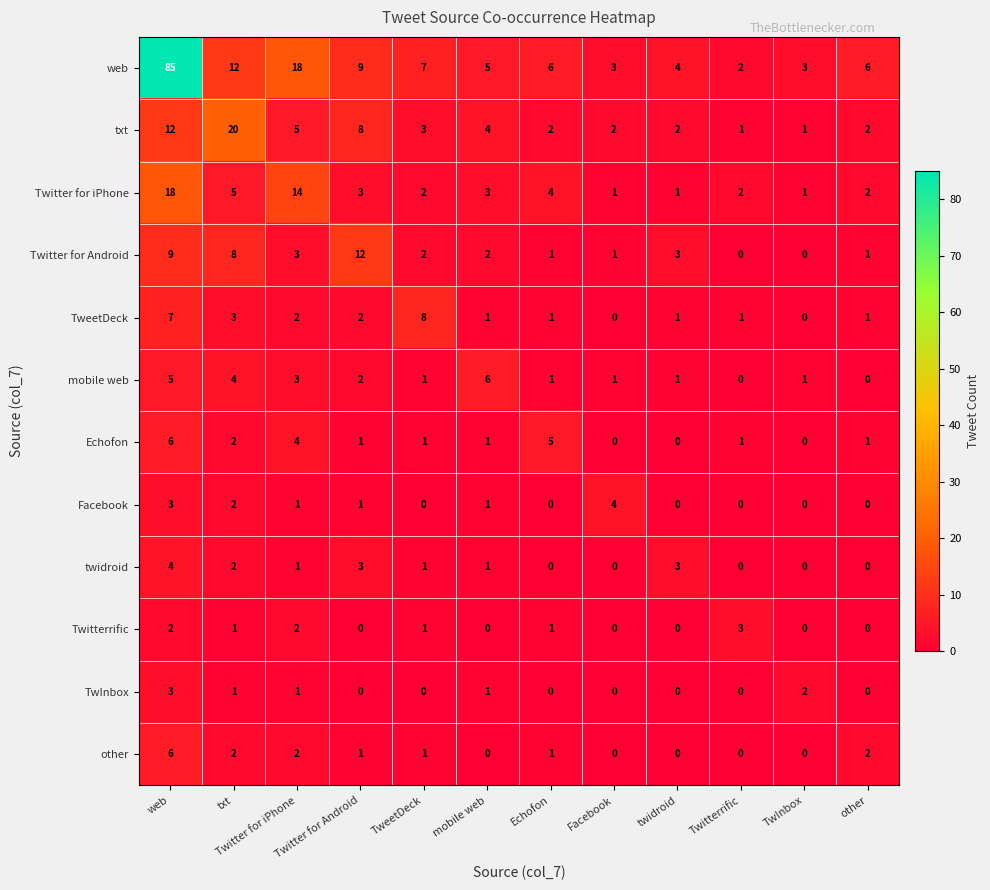

What is the sum of all twidroid values?

15